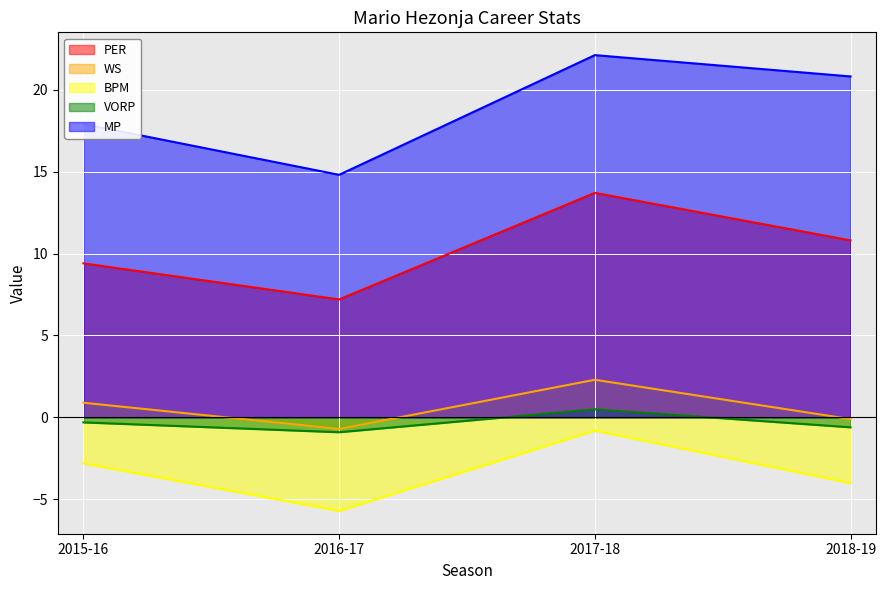

What is the average value of the BPM series?

-3.3